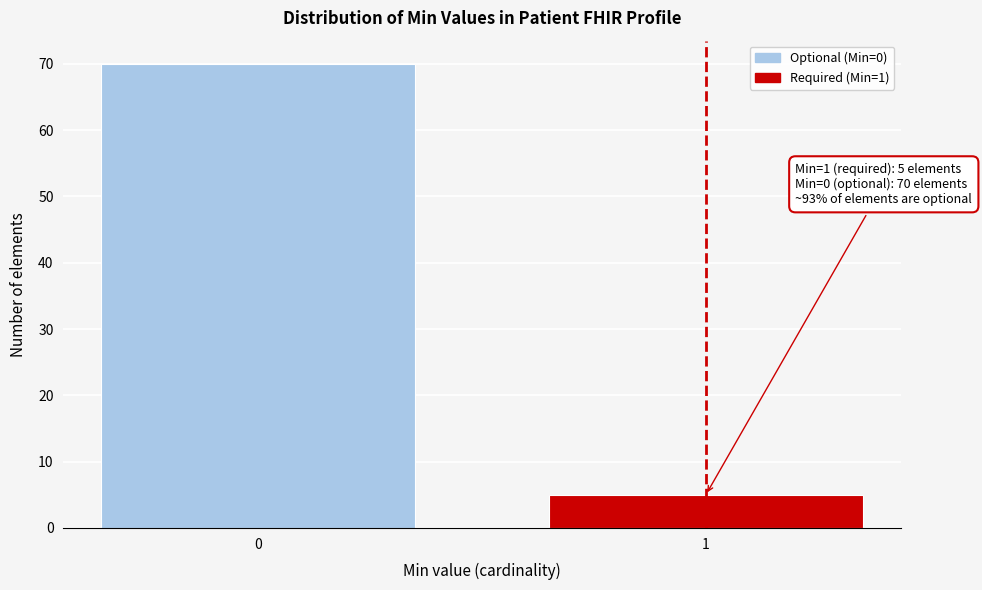

Reading left to right, list all the values displayed in this chart.

70	5